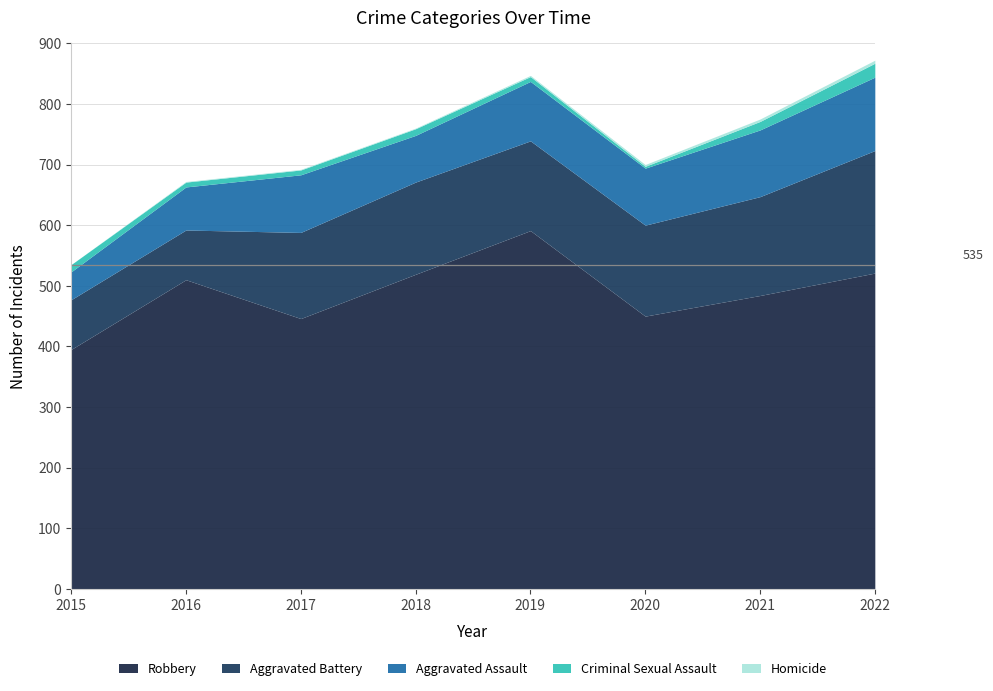

Does the chart have visible grid lines?

Yes